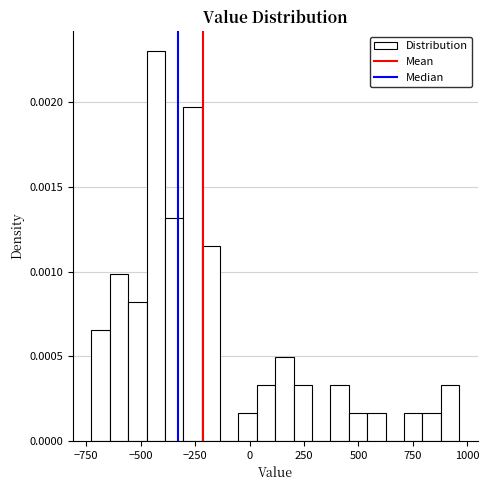

Around what value on the x-axis is the tallest bar? Give the approximate position of its centre, as read against the axis.

-450